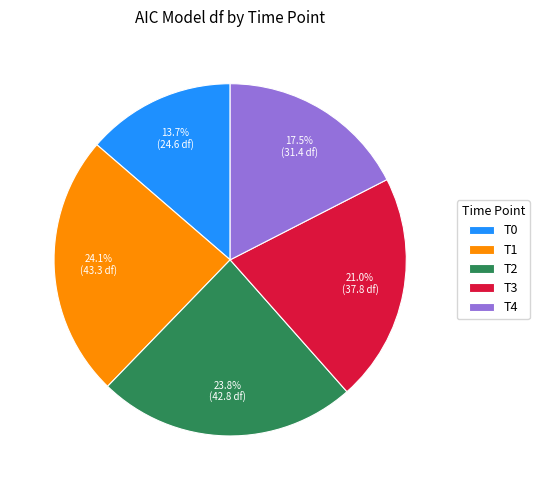

Between T4 and T0, which is larger?

T4